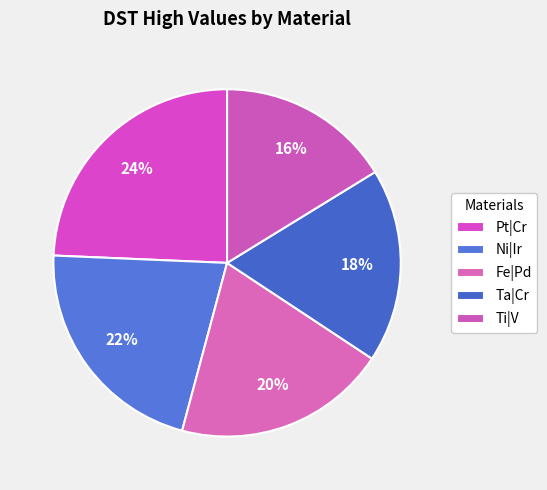

Does any single category account for the majority?

No